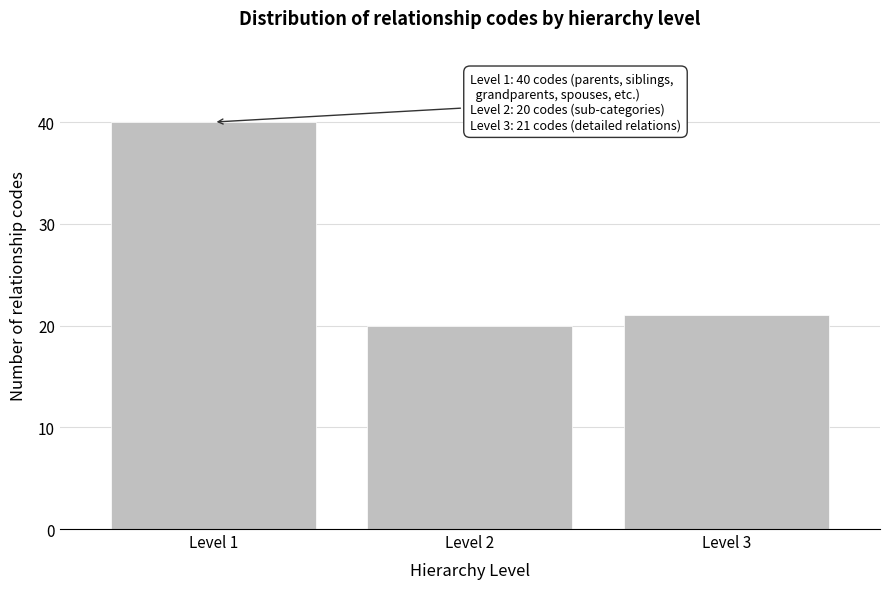

Reading left to right, list all the values displayed in this chart.

Level 1=40	Level 2=20	Level 3=21